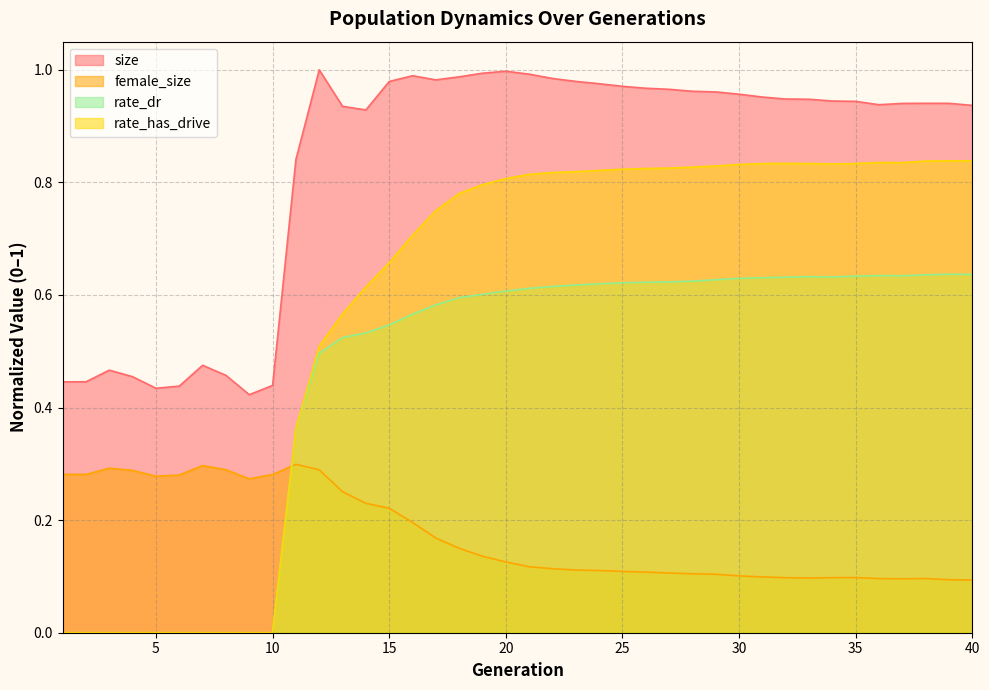

Which category has the lowest value in the size series?

9